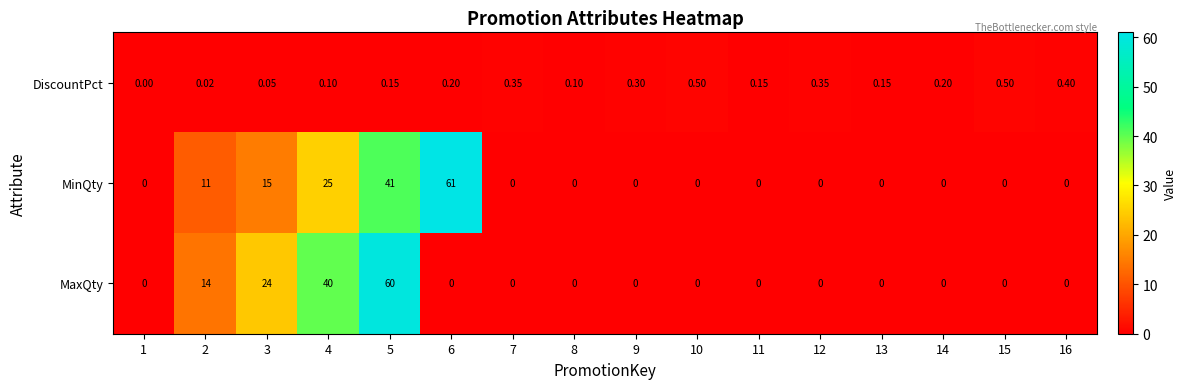

Between 1 and 10, which series saw the biggest shift?

DiscountPct